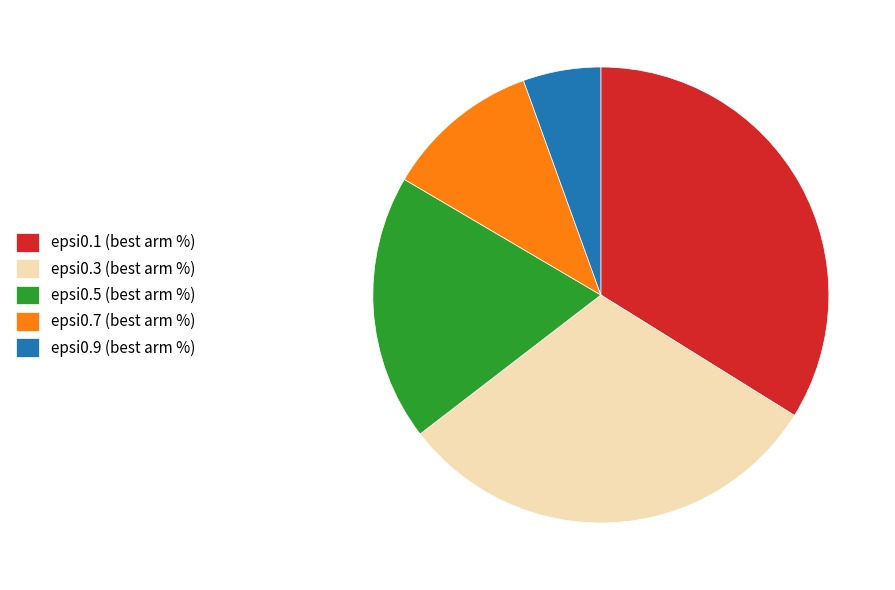

Is the sum of epsi0.3 (best arm %) and epsi0.7 (best arm %) greater than half?

No